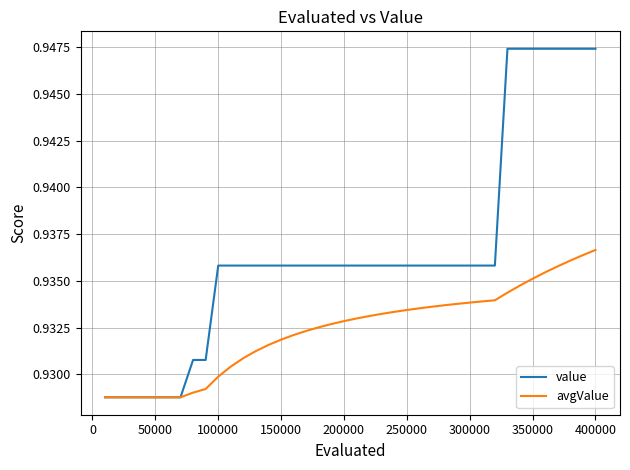

Rank the series by their maximum value, from highest to lowest.

value, avgValue